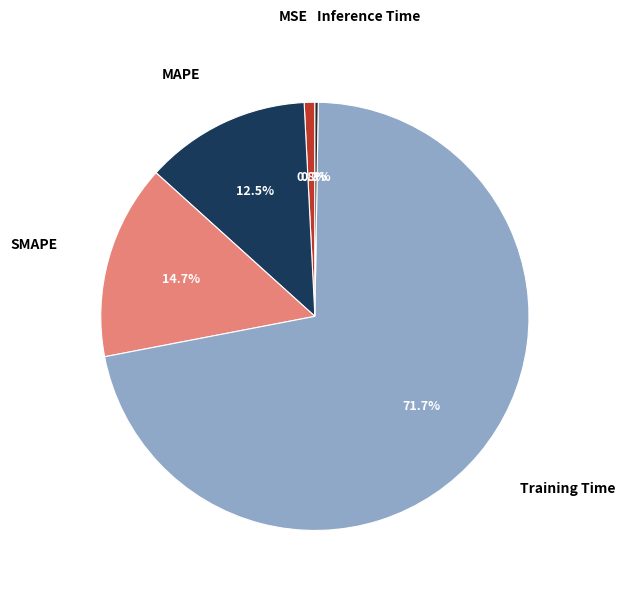

Is there any slice that represents more than half of the pie?

Yes